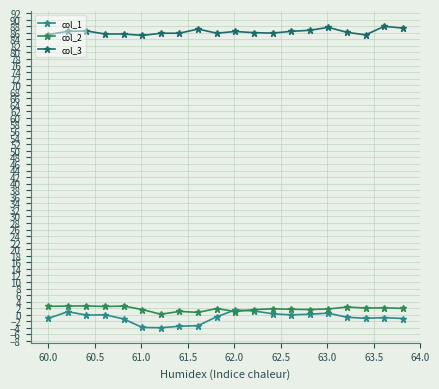

Which series has the largest range (max minus min)?

col_1